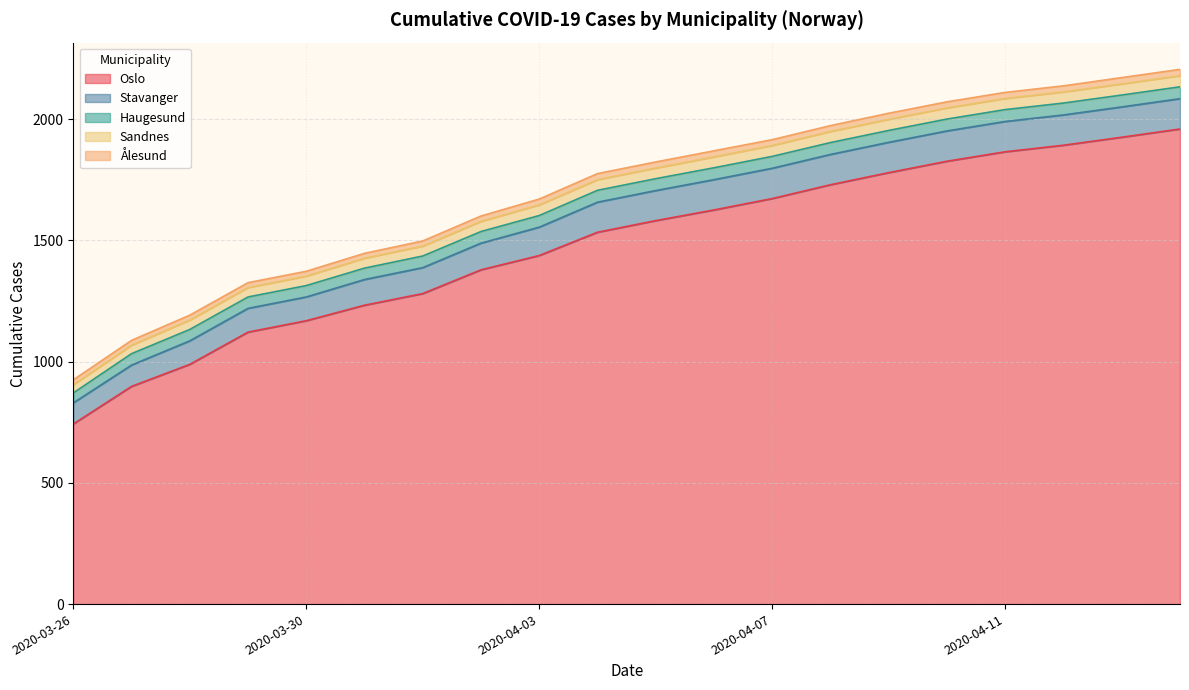

How many lines are shown in the chart?

5